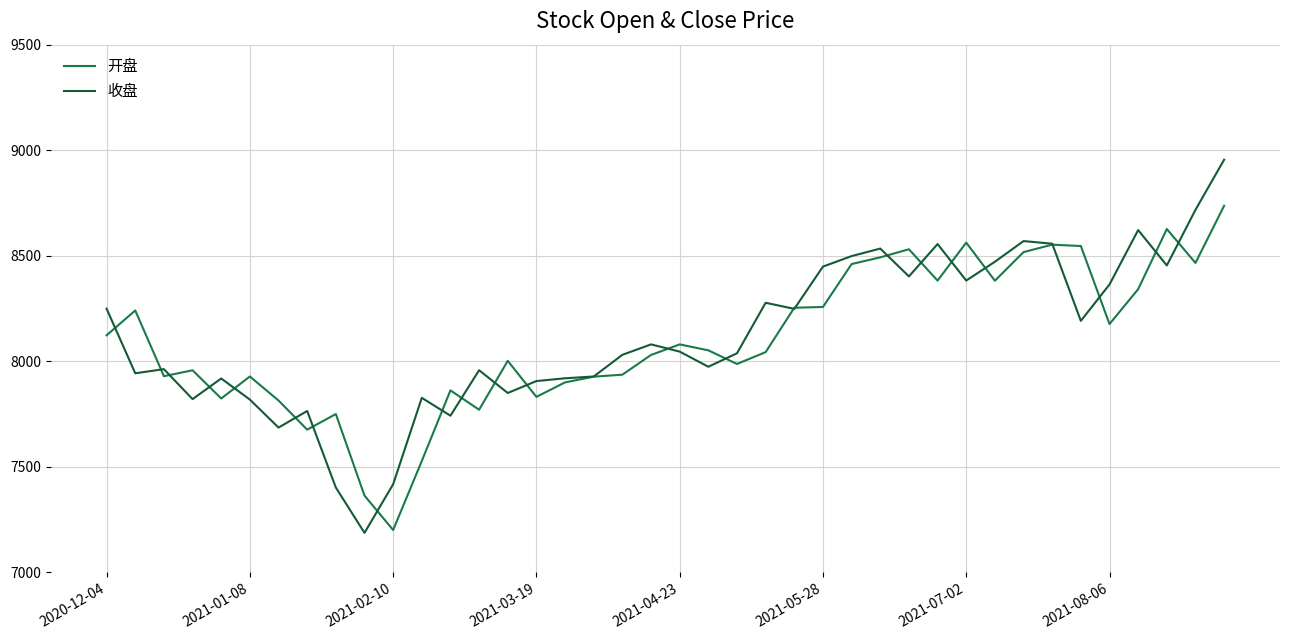

Where does the 开盘 series first go above 8052?

2020-12-04